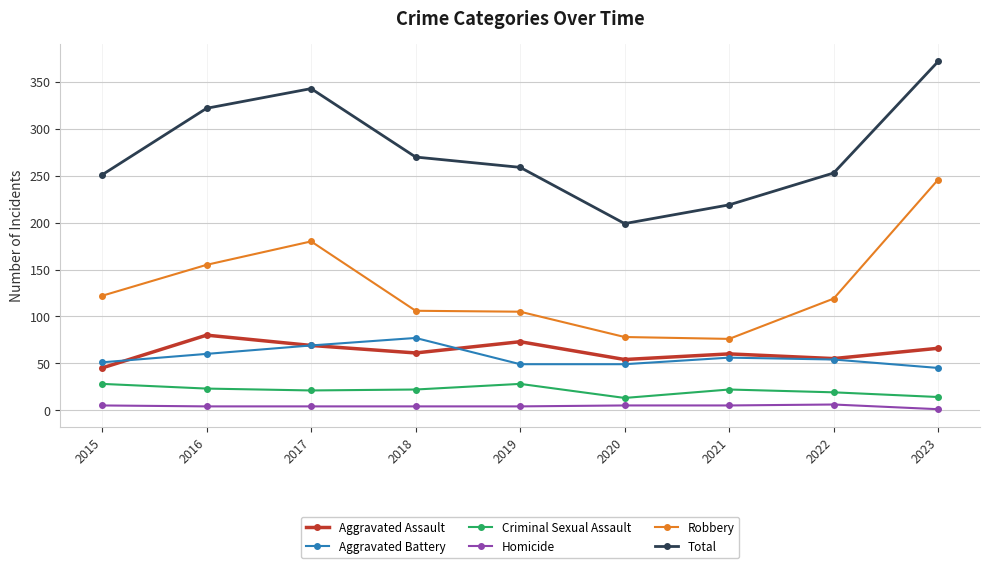

Is this an area chart (filled region under the line)?

No